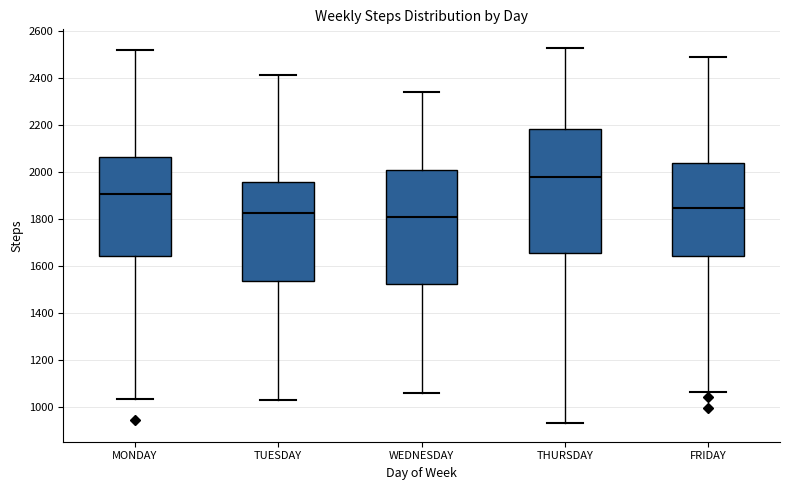

Reading left to right, read every box against the y-axis: the position of its median line, the range the box covers, and the ends of its whiskers. The values are not printed on the chart, so give them approximately, as read against the axis.

MONDAY: median 1900, box 1640 to 2060, whiskers 1040 to 2520
TUESDAY: median 1820, box 1540 to 1960, whiskers 1020 to 2420
WEDNESDAY: median 1800, box 1520 to 2000, whiskers 1060 to 2340
THURSDAY: median 1980, box 1660 to 2180, whiskers 940 to 2520
FRIDAY: median 1840, box 1640 to 2040, whiskers 1060 to 2480